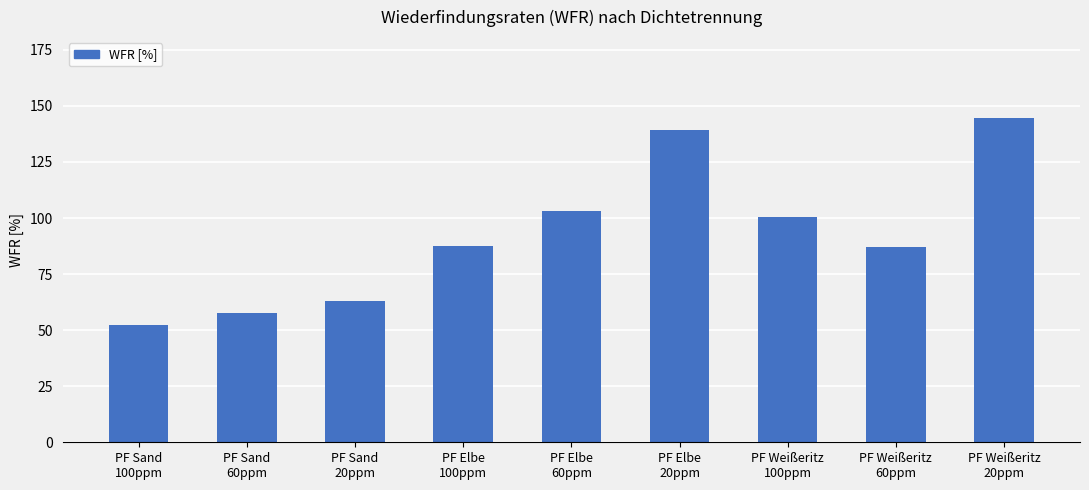

What is the difference between the maximum and second lowest values?

86.9